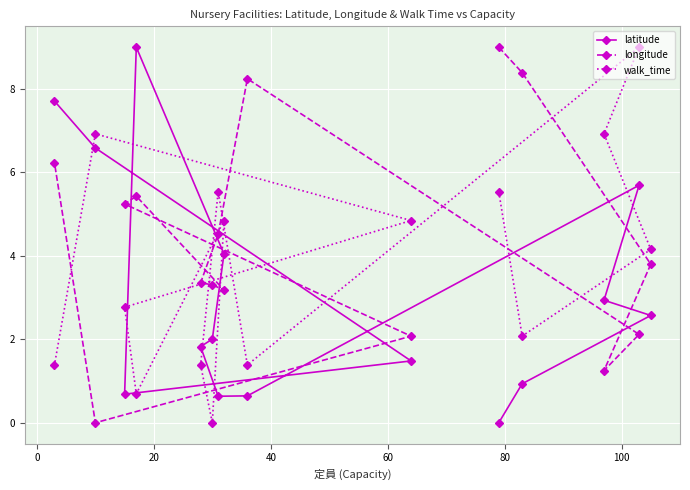

List the series in order of their overall mean, highest first.

longitude, walk_time, latitude